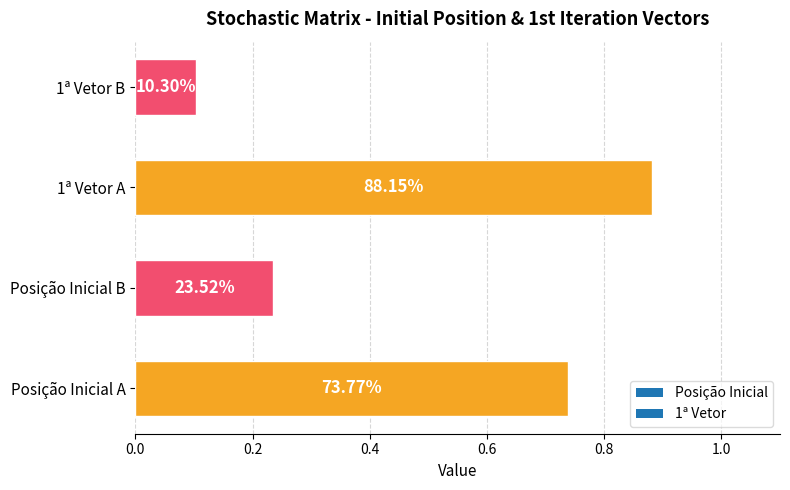

How many bars are there in total?

4